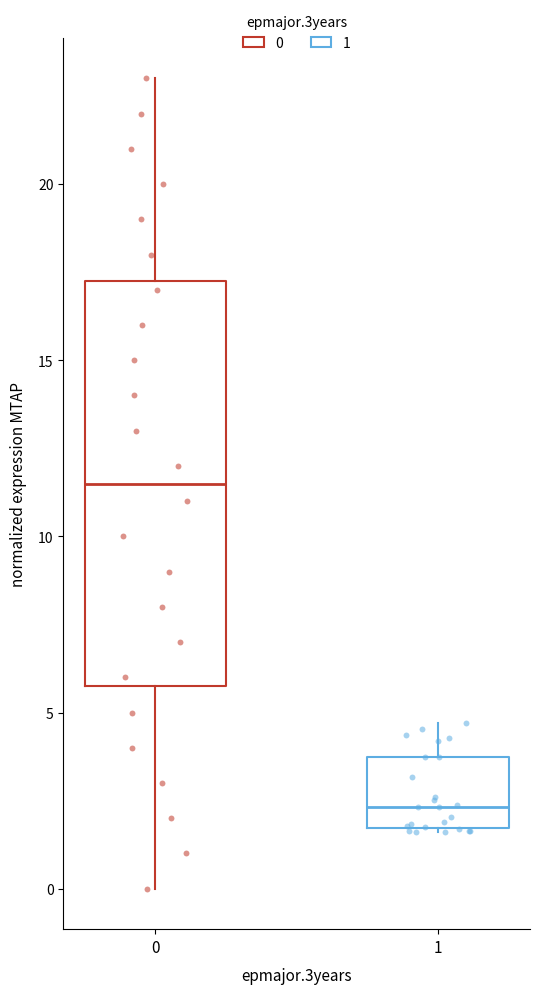

Comparing the boxes themselves (not the whiskers), which one is the tallest?

0